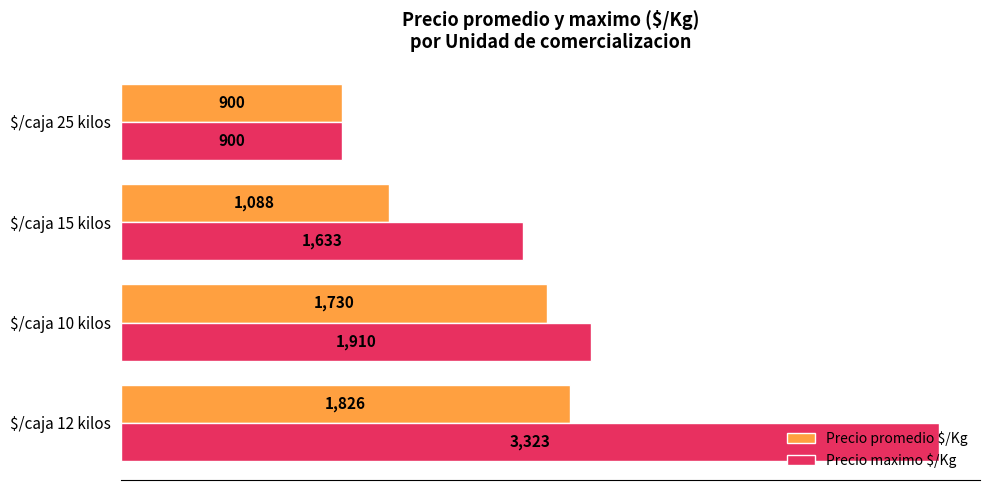

What is the minimum value for Precio maximo $/Kg?

900.0